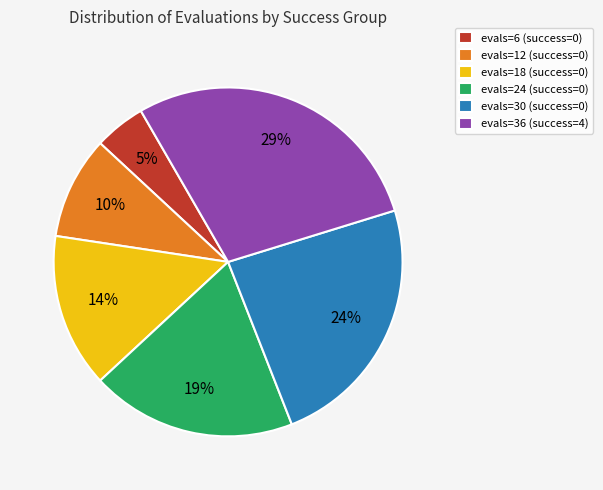

Rank the categories by value from lowest to highest.

evals=6 (success=0), evals=12 (success=0), evals=18 (success=0), evals=24 (success=0), evals=30 (success=0), evals=36 (success=4)